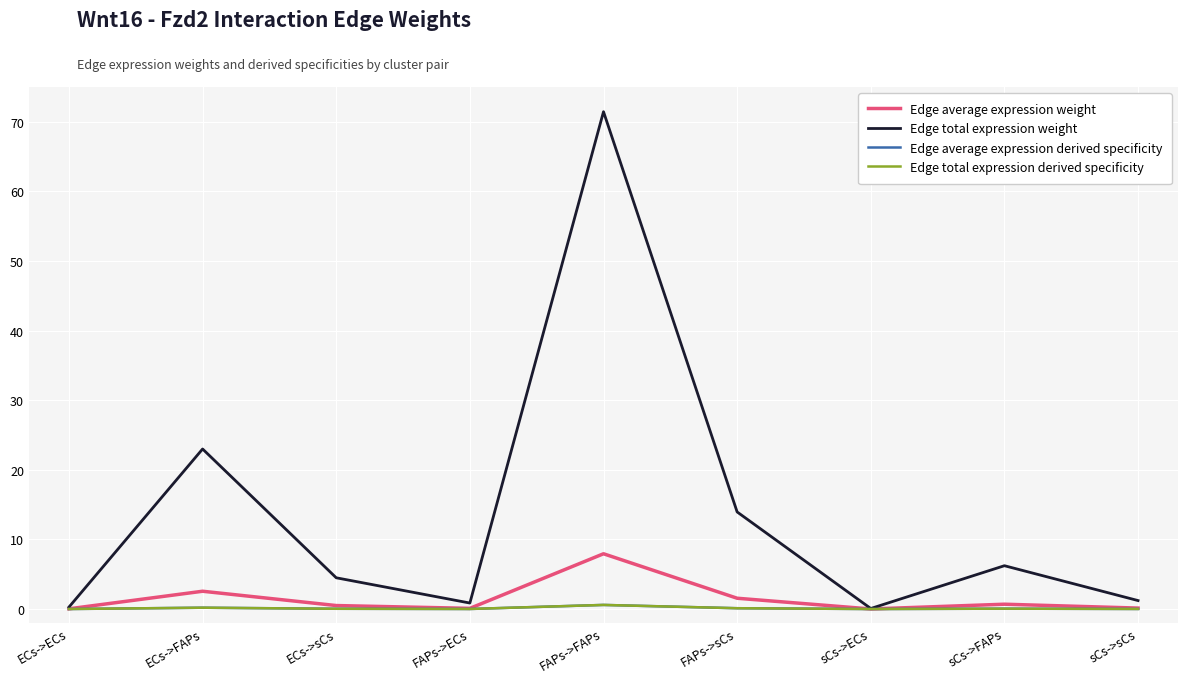

What is the label of the 4th point from the left?

FAPs->ECs